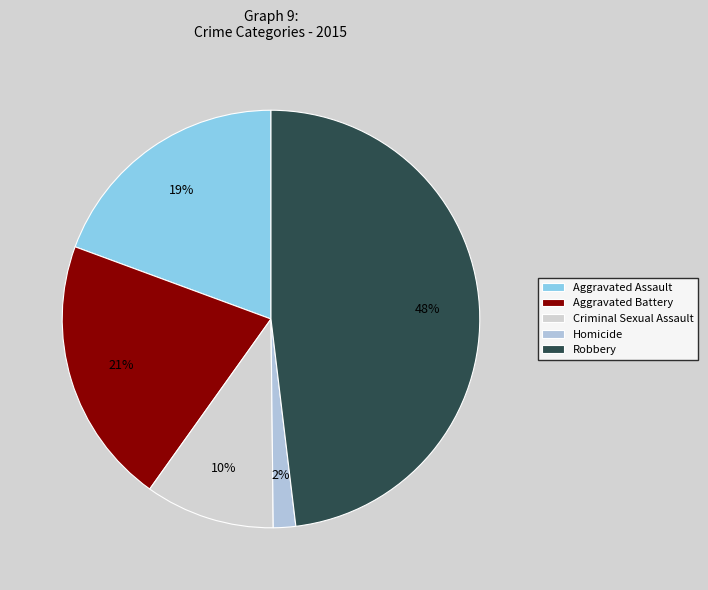

To the nearest percent, what portion does Criminal Sexual Assault represent?

10%